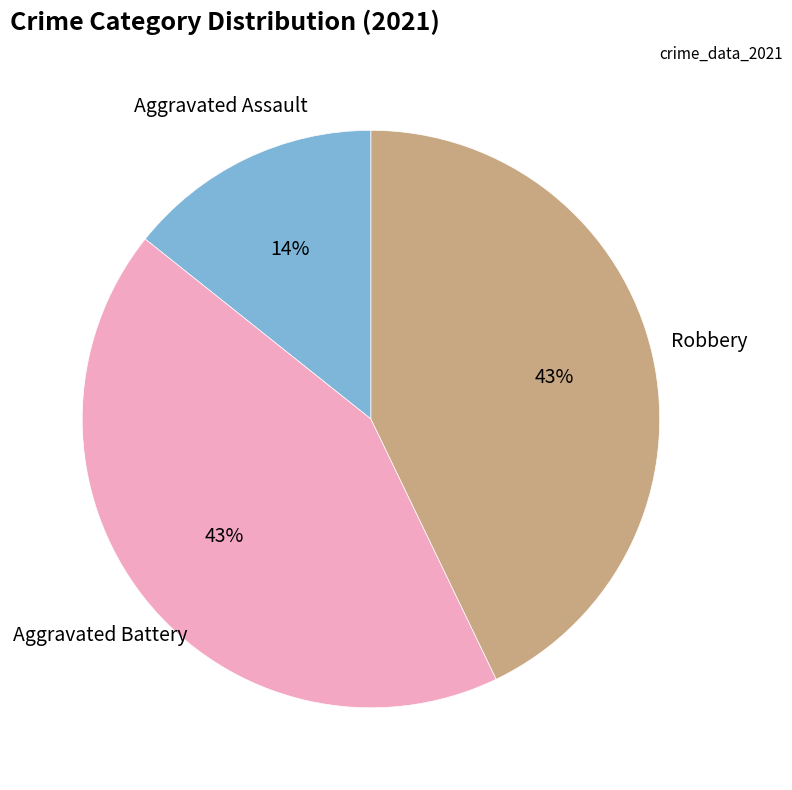

To the nearest percent, what is the difference between the largest and smallest slice percentages?

29%